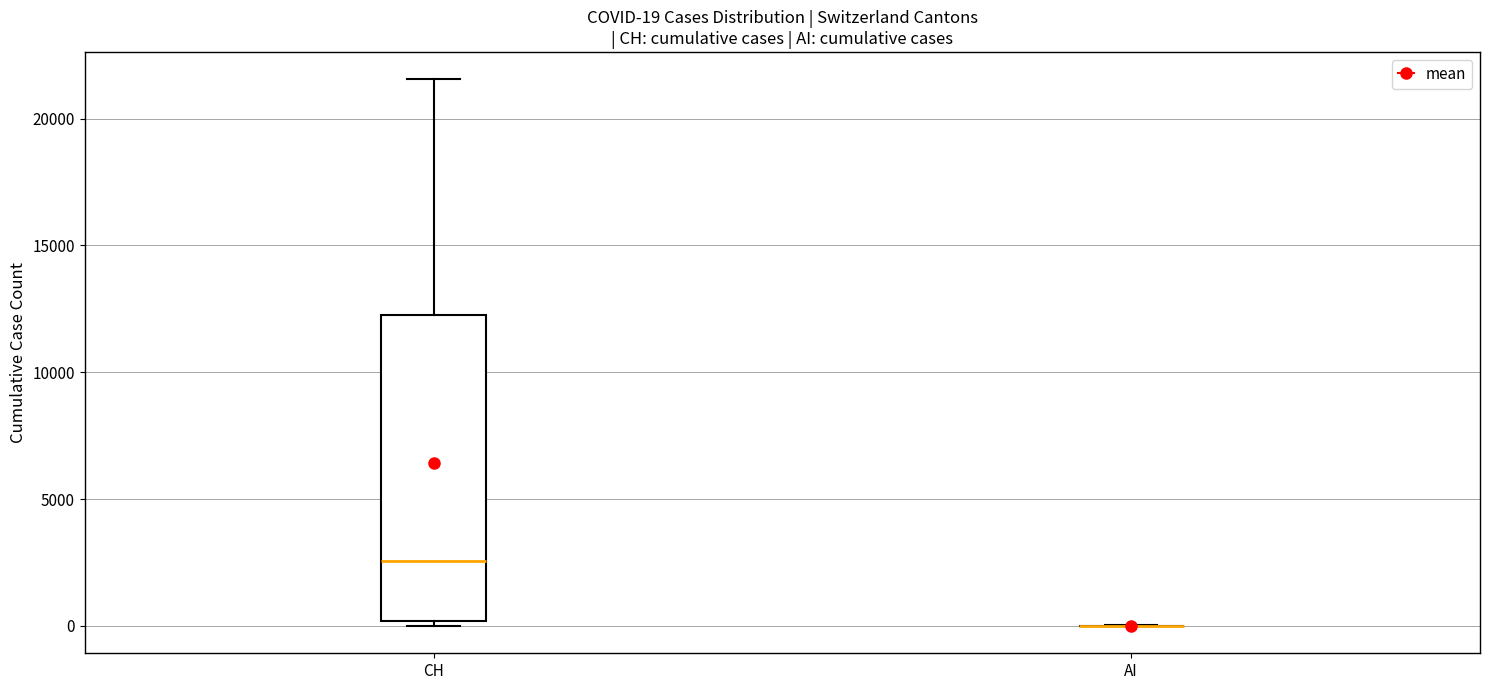

Comparing the boxes themselves (not the whiskers), which one is the tallest?

CH